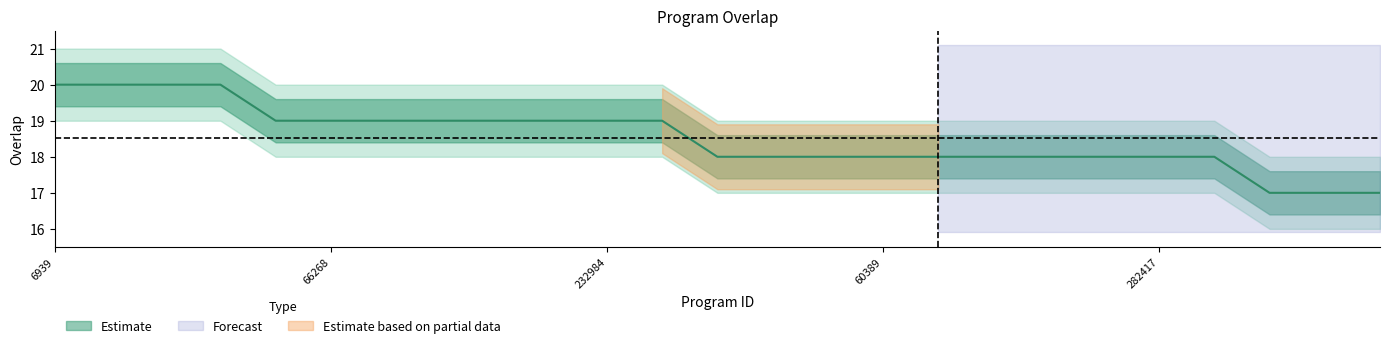

Read the value at 70826.

18